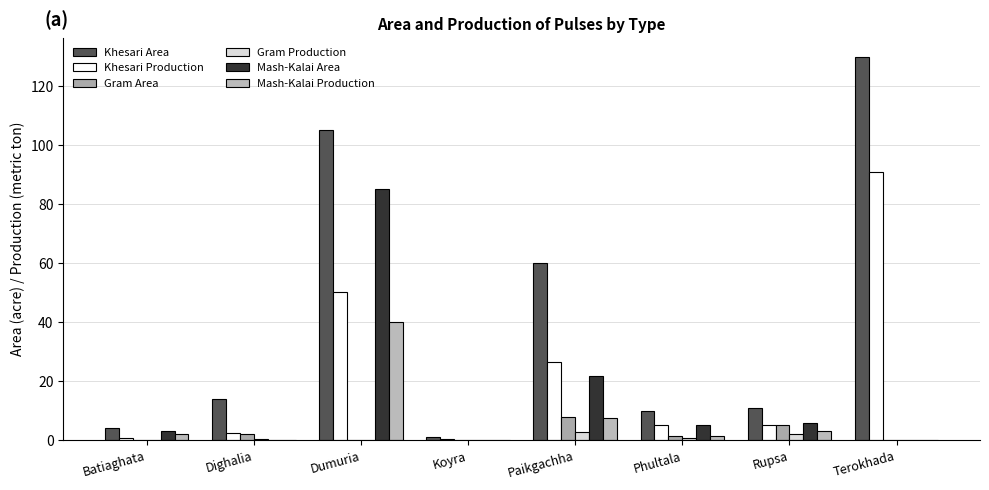

What is the sum of all Mash-Kalai Production values?

54.1